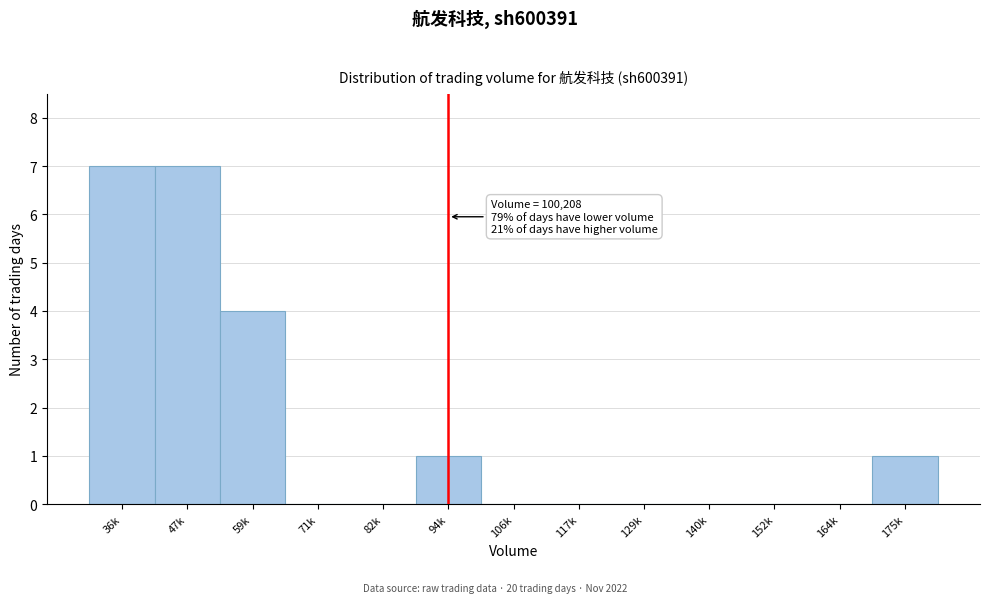

Reading left to right, extract all data points from this chart.

36k=7	47k=7	59k=4	71k=0	82k=0	94k=1	106k=0	117k=0	129k=0	140k=0	152k=0	164k=0	175k=1